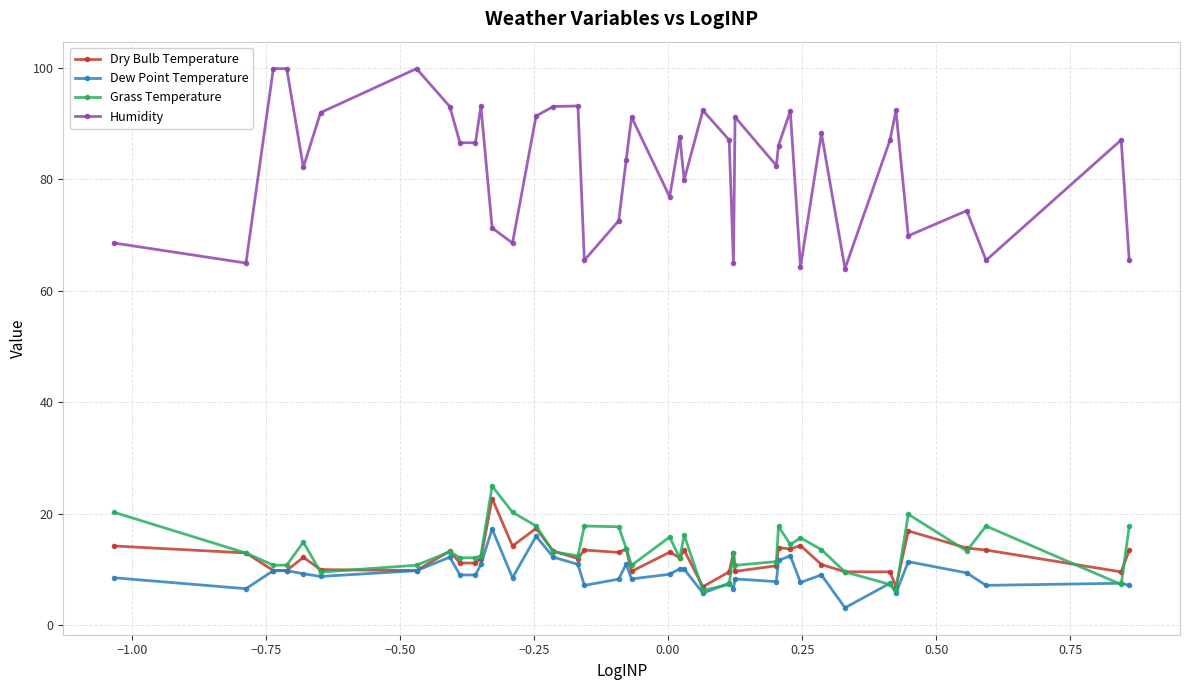

How many lines are shown in the chart?

4